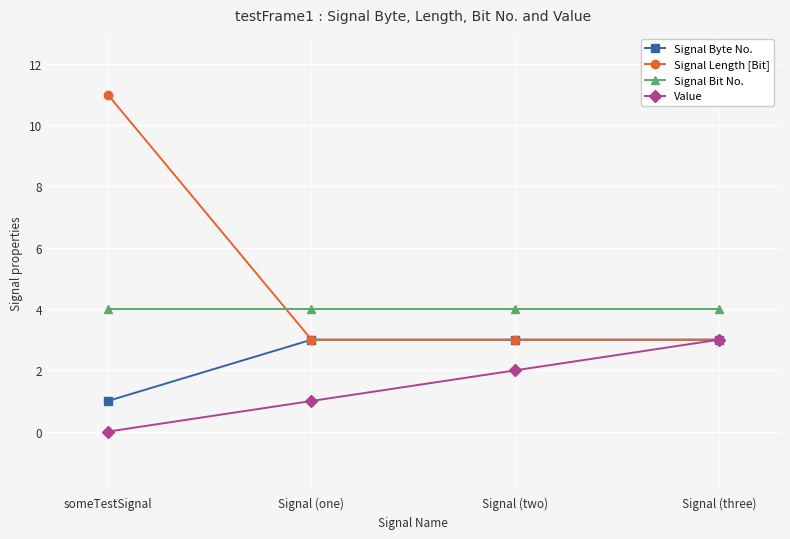

At which label is Value closest to 1?

Signal (one)